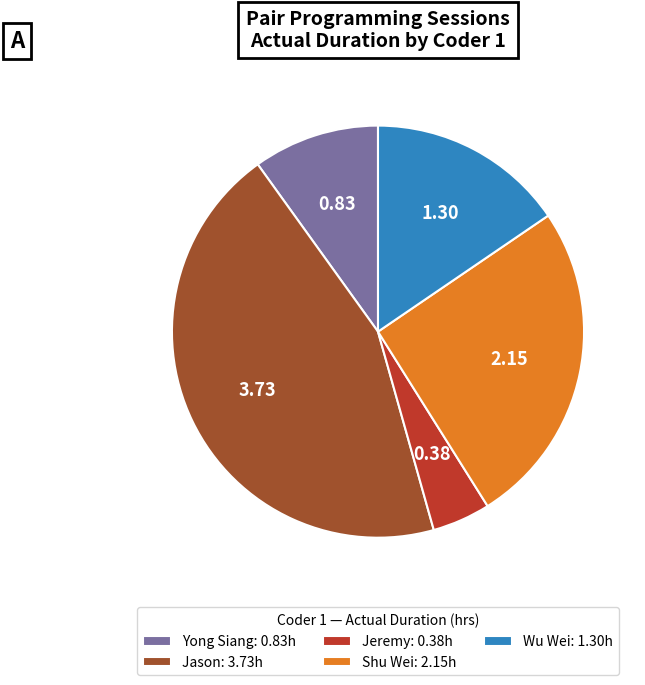

How many segments does this pie chart have?

5